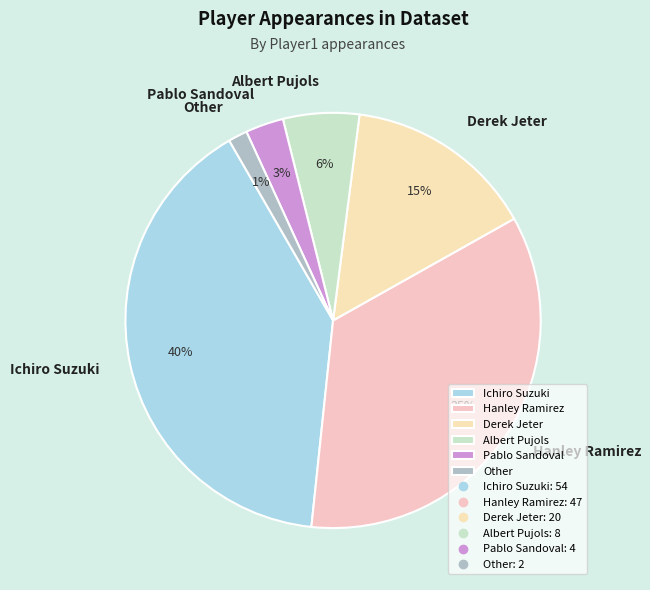

Which slice is the smallest?

Other